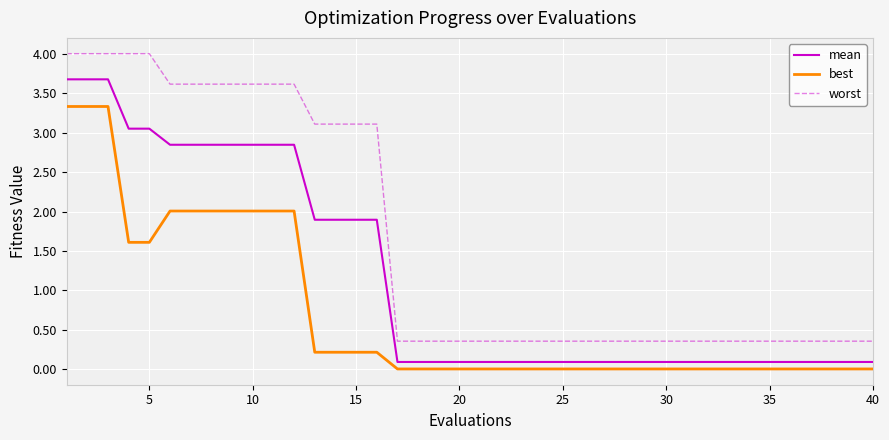

What is the difference between the maximum and minimum values in the best series?

3.3